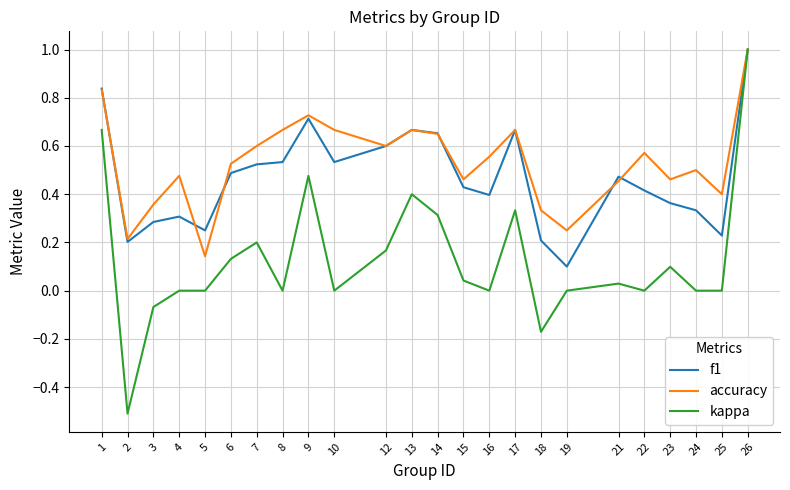

Which category has the lowest value in the f1 series?

19